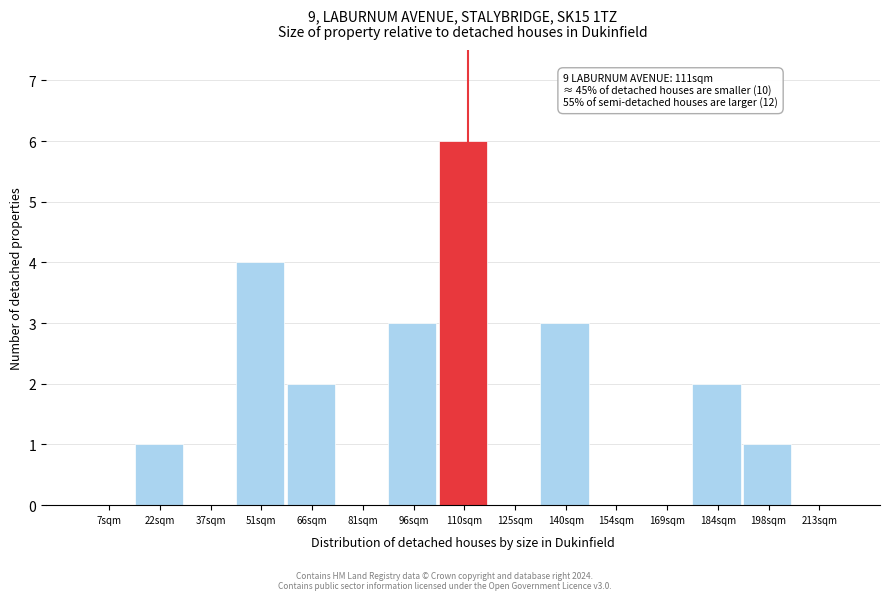

Reading left to right, extract all data points from this chart.

7sqm=0	22sqm=1	37sqm=0	51sqm=4	66sqm=2	81sqm=0	96sqm=3	110sqm=6	125sqm=0	140sqm=3	154sqm=0	169sqm=0	184sqm=2	198sqm=1	213sqm=0